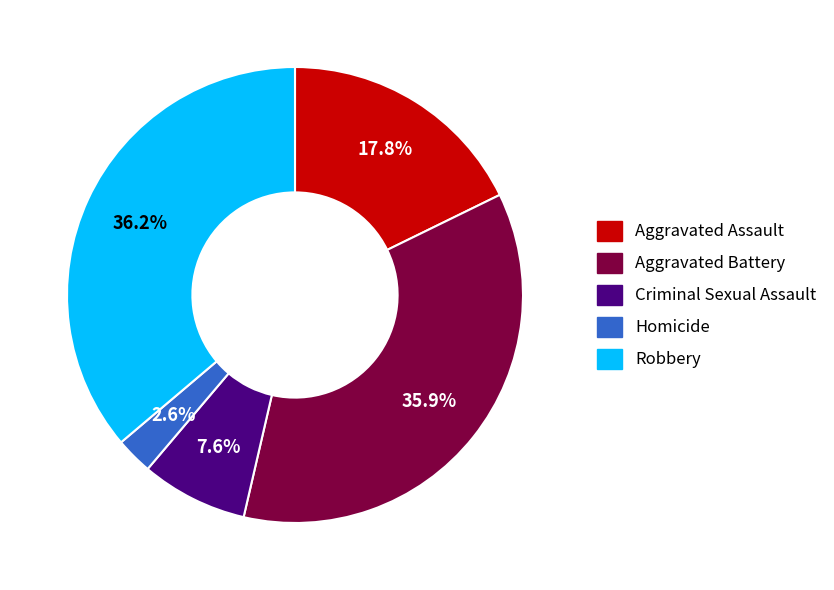

How much of the chart is everything except Aggravated Battery?

64.1%